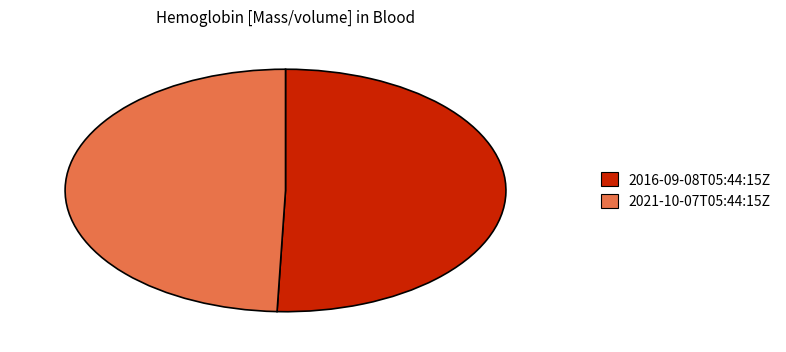

Do 2021-10-07T05:44:15Z and 2016-09-08T05:44:15Z together represent more than half of the pie?

Yes